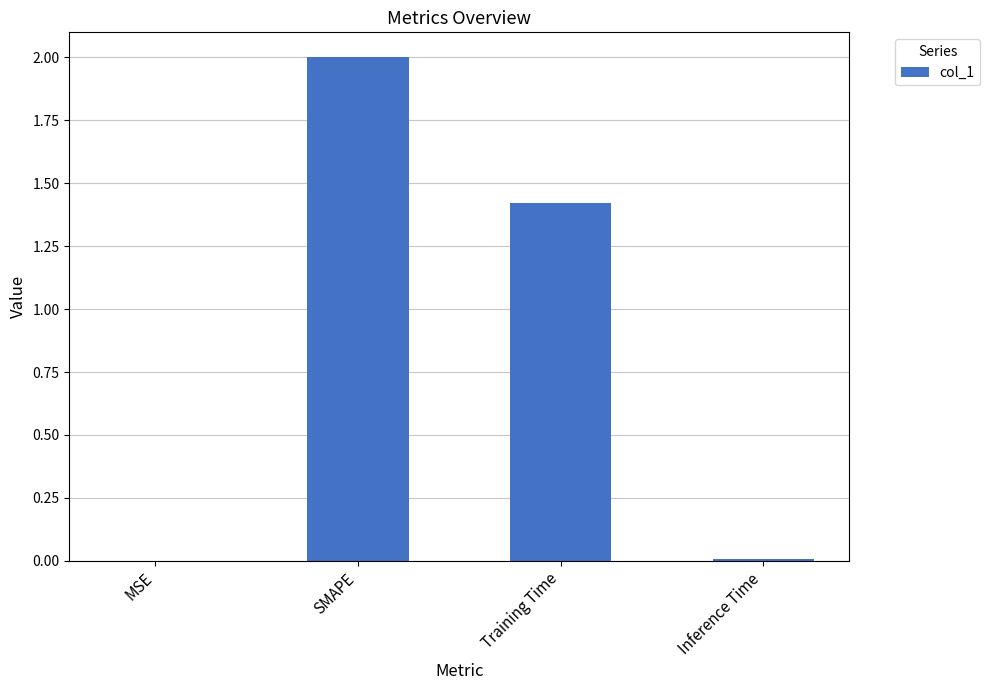

What is the sum of all values?

3.4